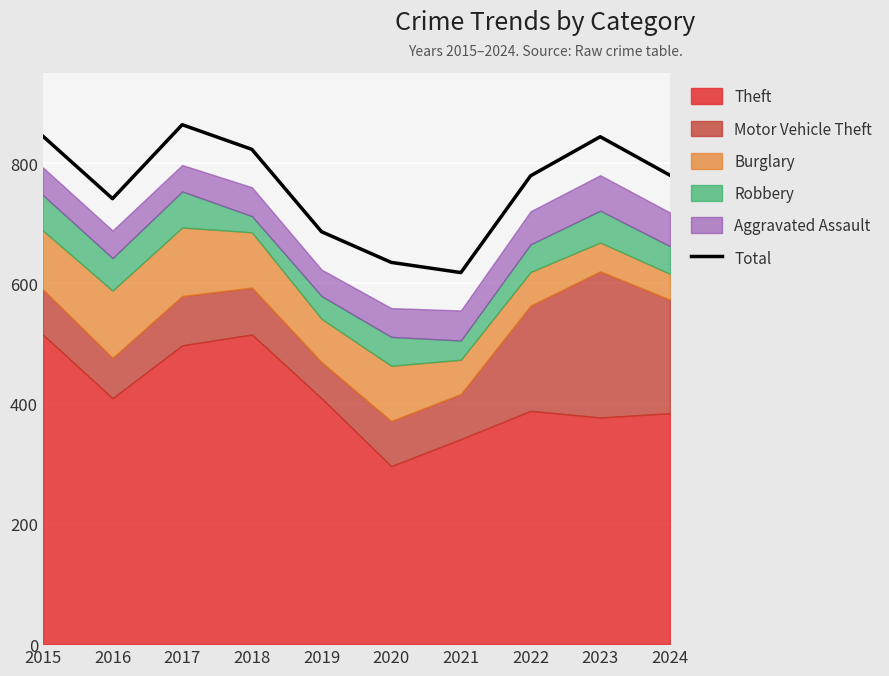

Which category has the lowest value across all series?

2021